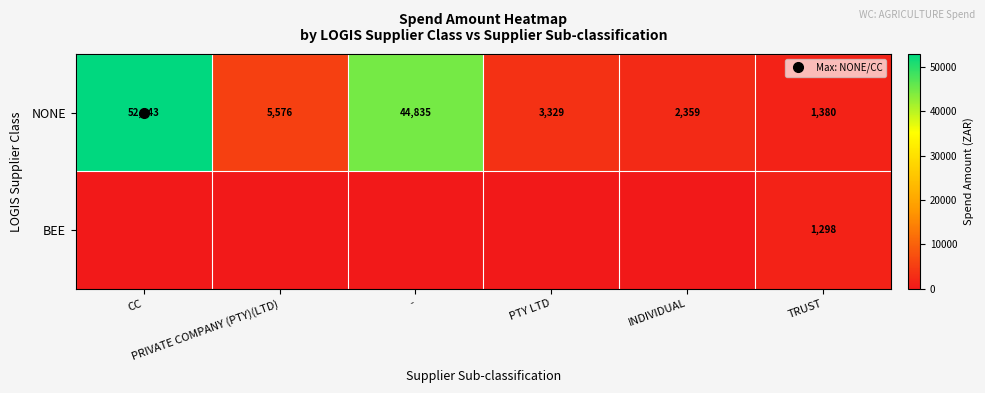

Which series has the widest spread of values?

NONE